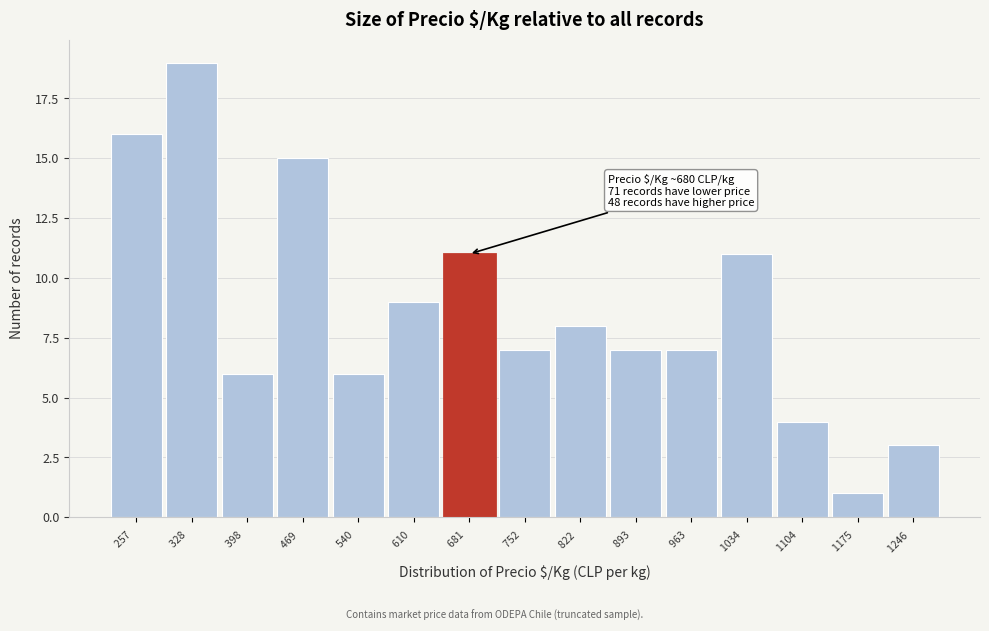

Which range on the x-axis has the tallest bar?

290 to 360